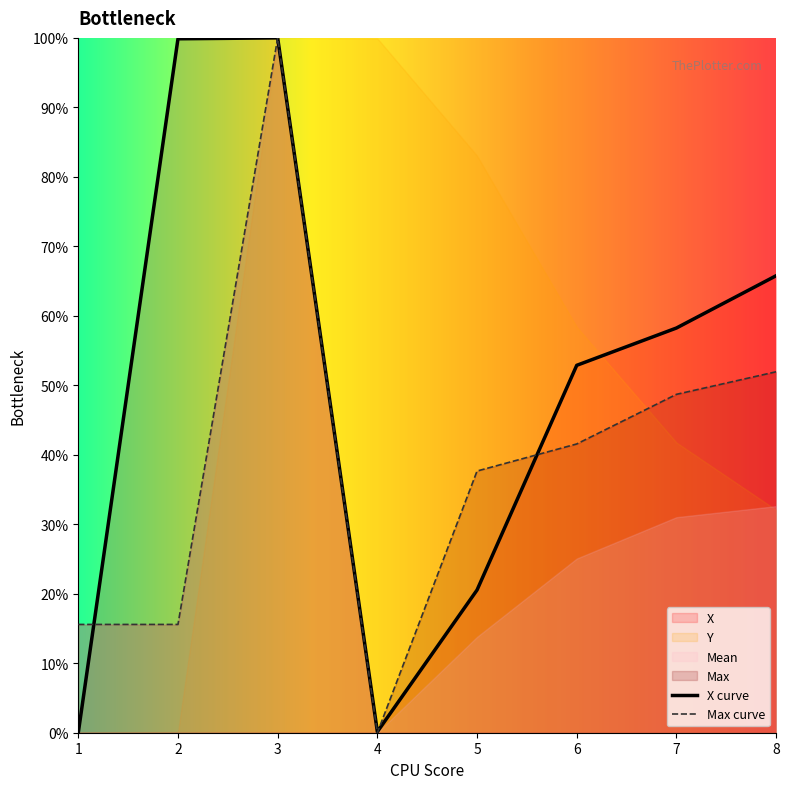

True or false: X curve has a value of 52.9 at 6.

True